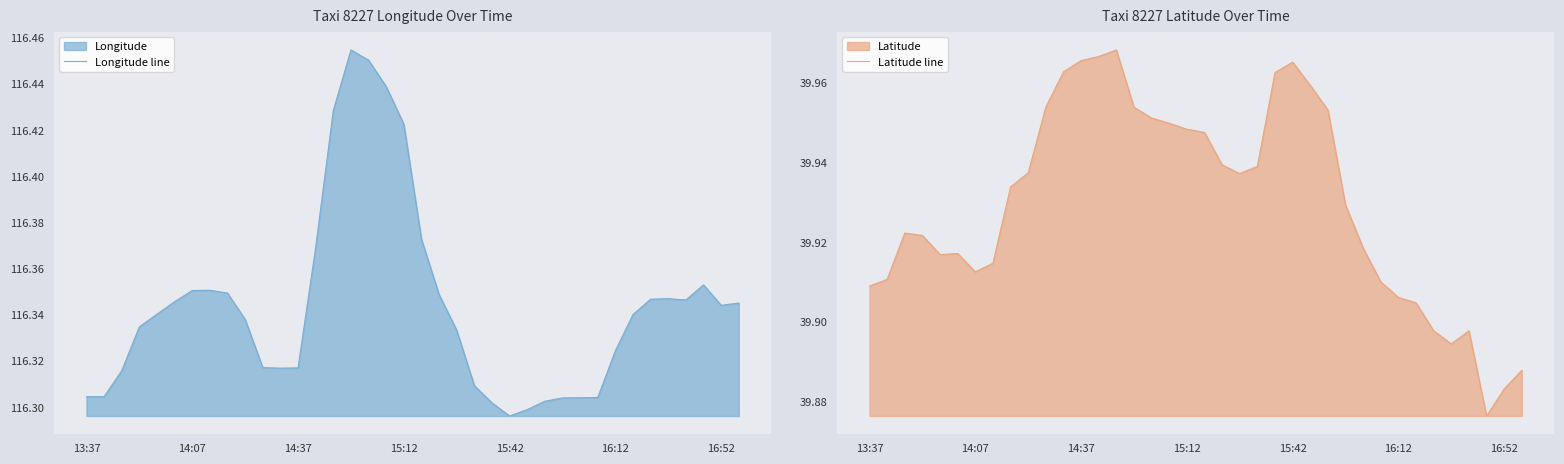

What is the difference between the highest and lowest values at 13?

76.4